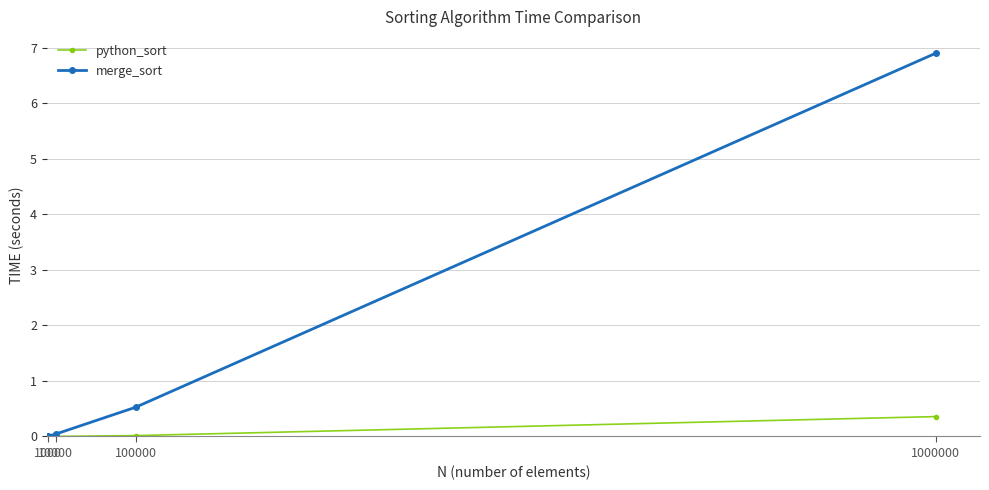

True or false: merge_sort has more than 0 interior local peaks.

False